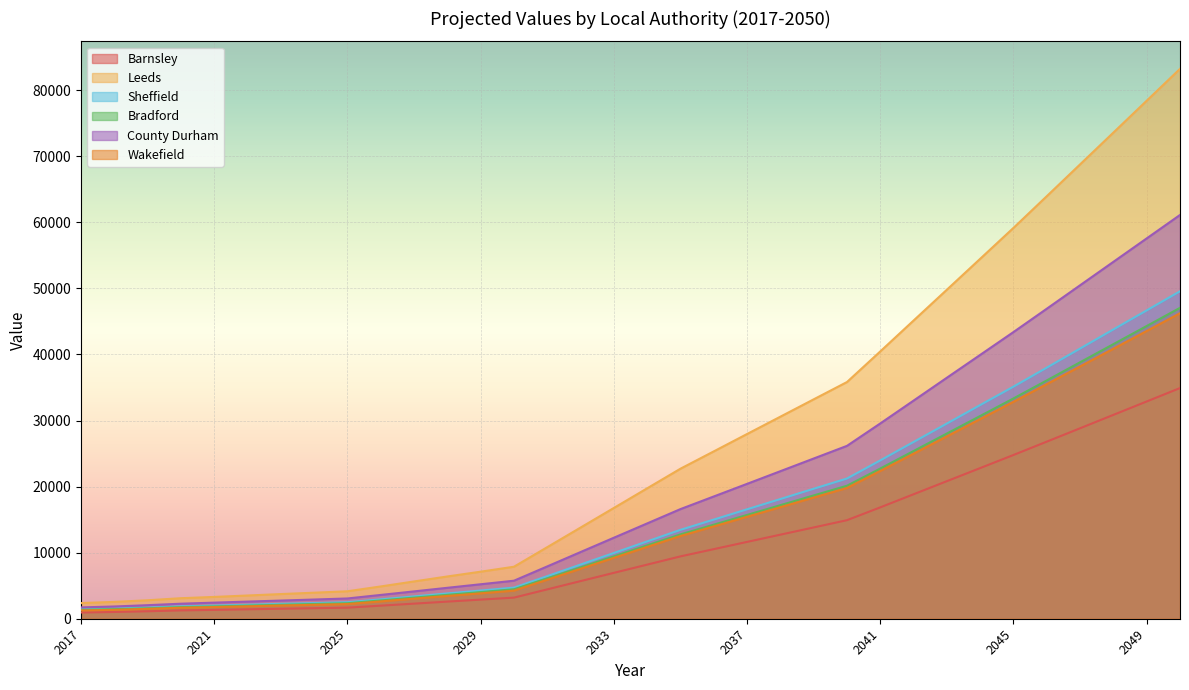

What are all the series names shown in the legend?

Barnsley, Leeds, Sheffield, Bradford, County Durham, Wakefield